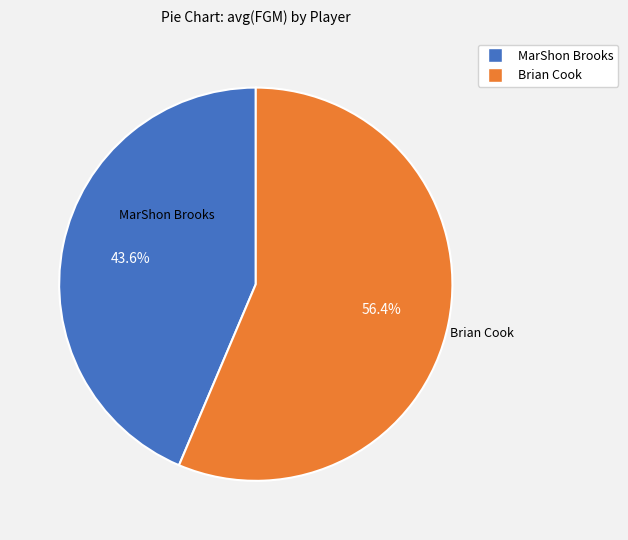

To the nearest percent, what is the difference between the MarShon Brooks and Brian Cook slice percentages?

13%